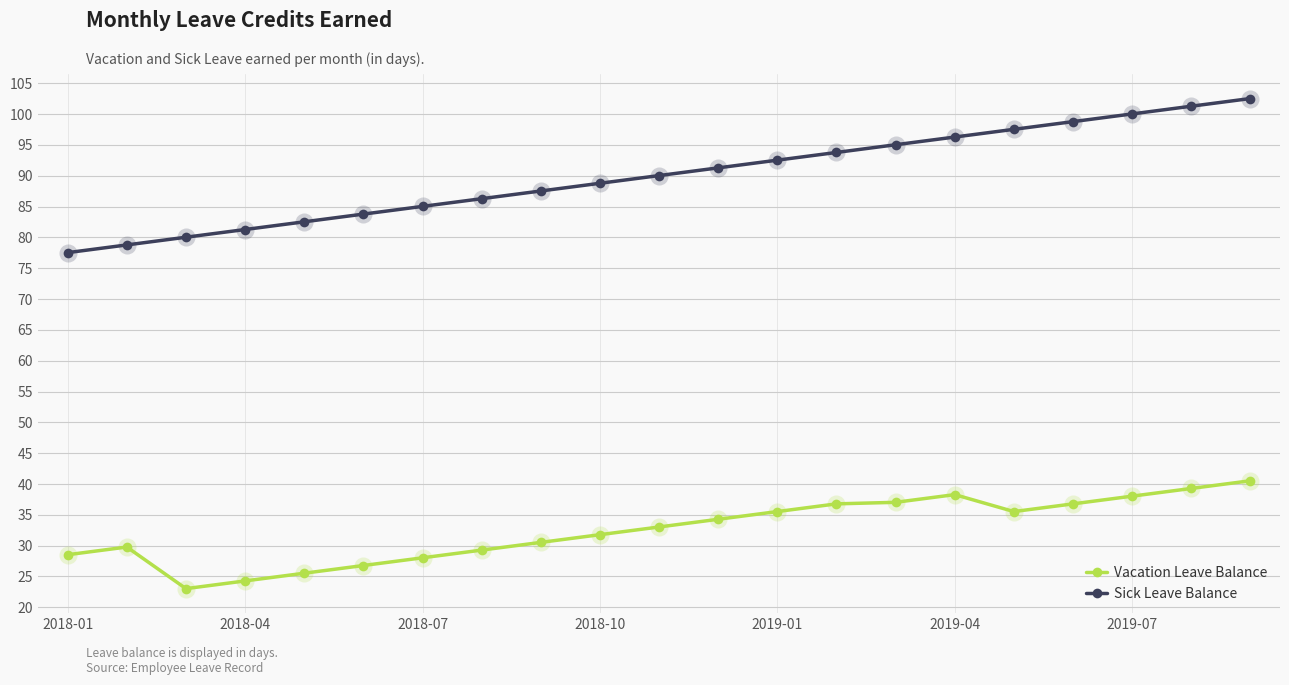

Which series has the largest range (max minus min)?

Sick Leave Balance